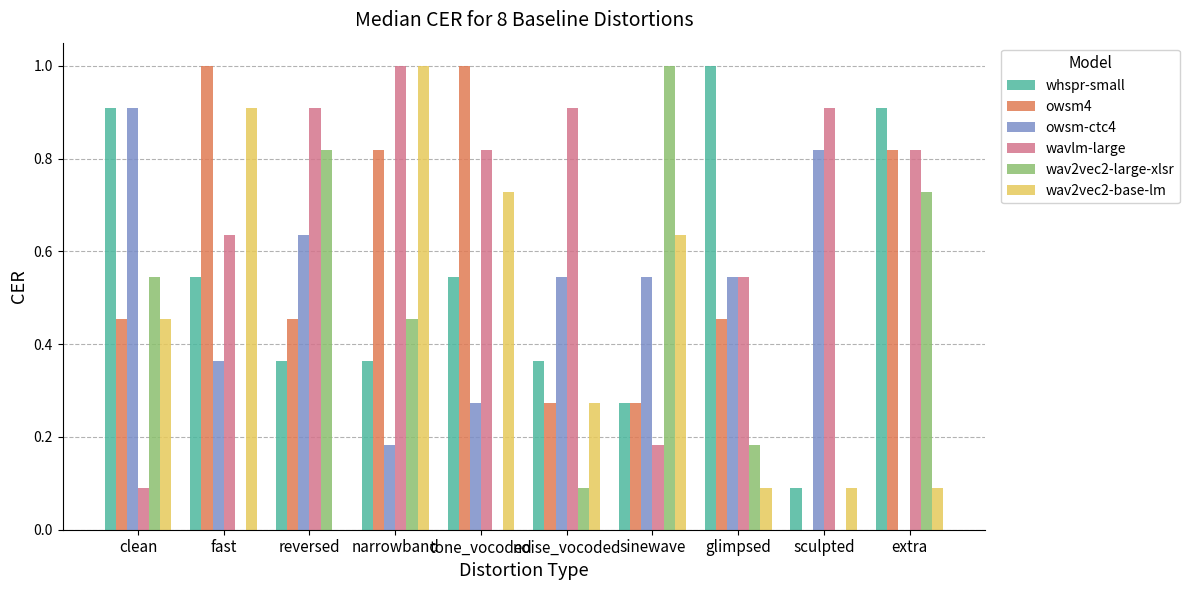

Which series changed the most between fast and sculpted?

owsm4